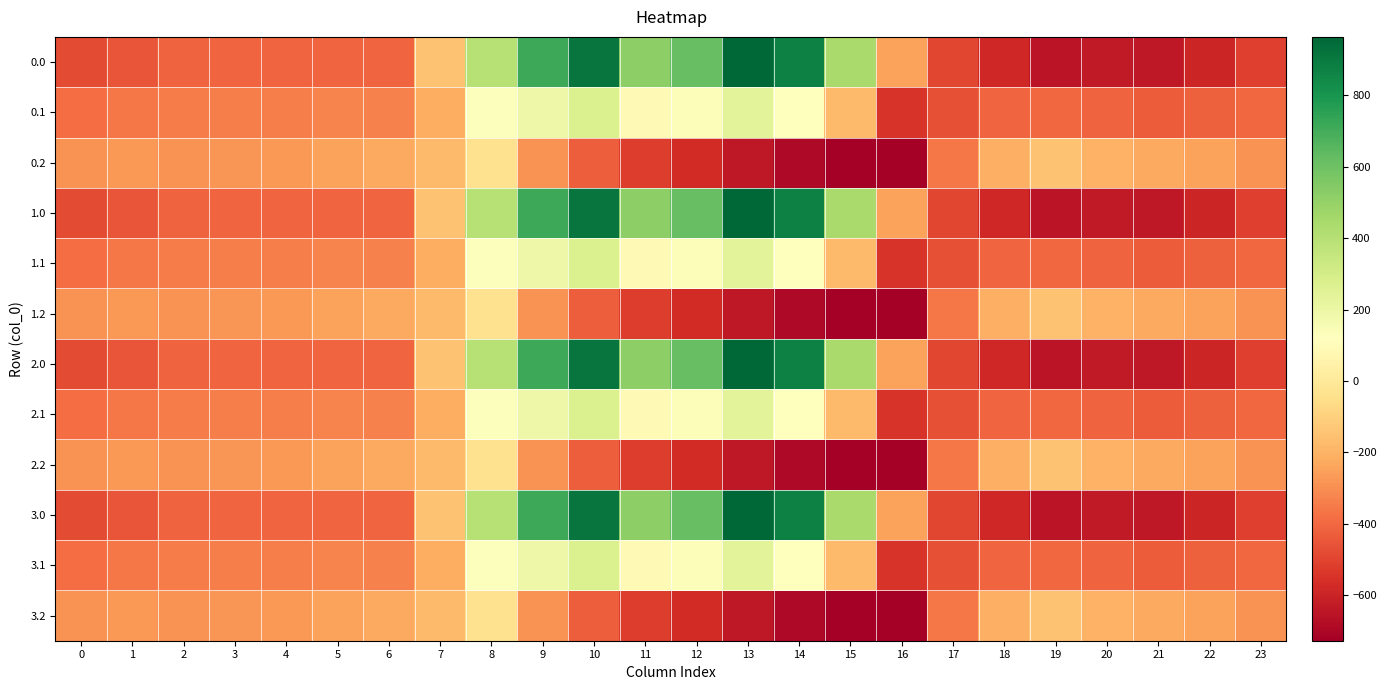

Rank the series at 18 from highest to lowest value.

0.2, 1.2, 2.2, 3.2, 0.1, 1.1, 2.1, 3.1, 0.0, 1.0, 2.0, 3.0